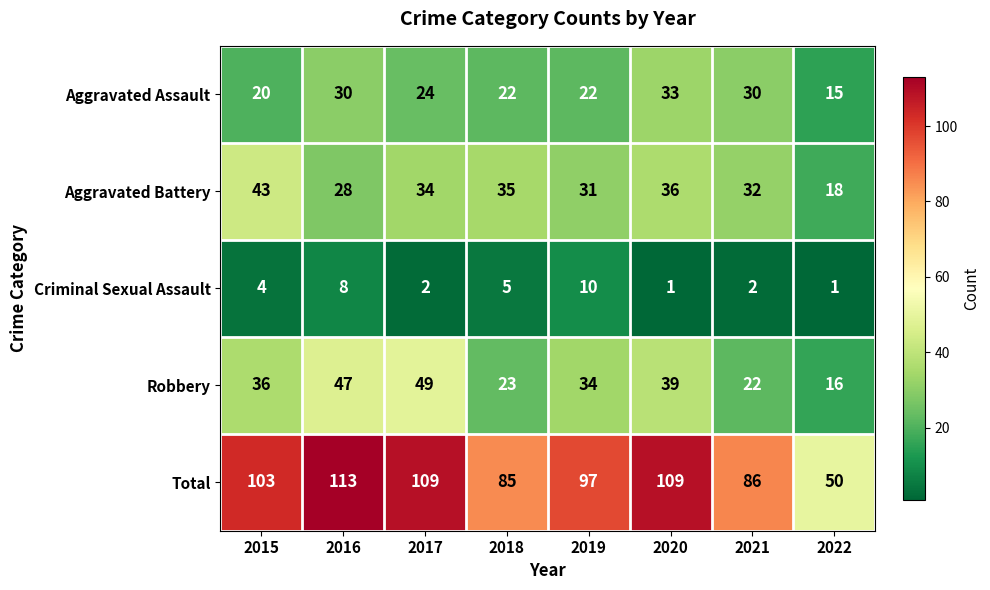

What is the maximum value shown in the chart?

113